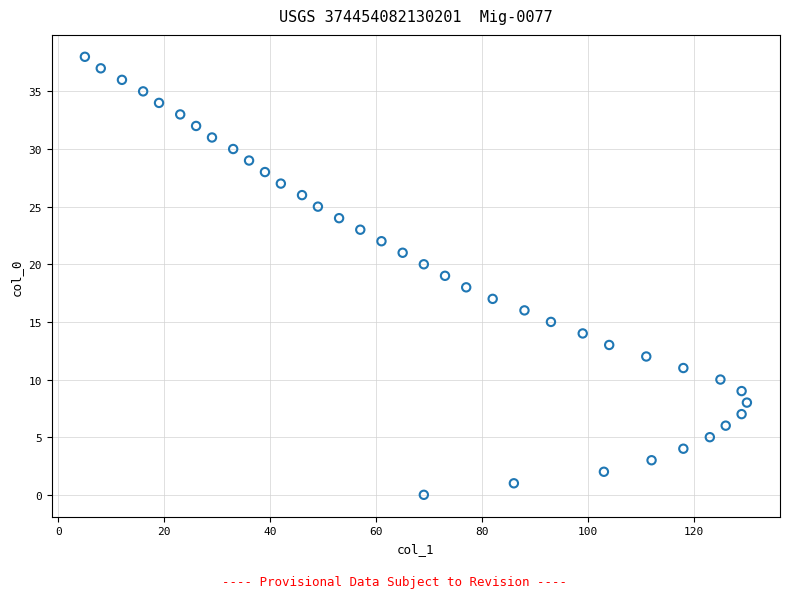

What is the range of Y values (max minus min)?

38